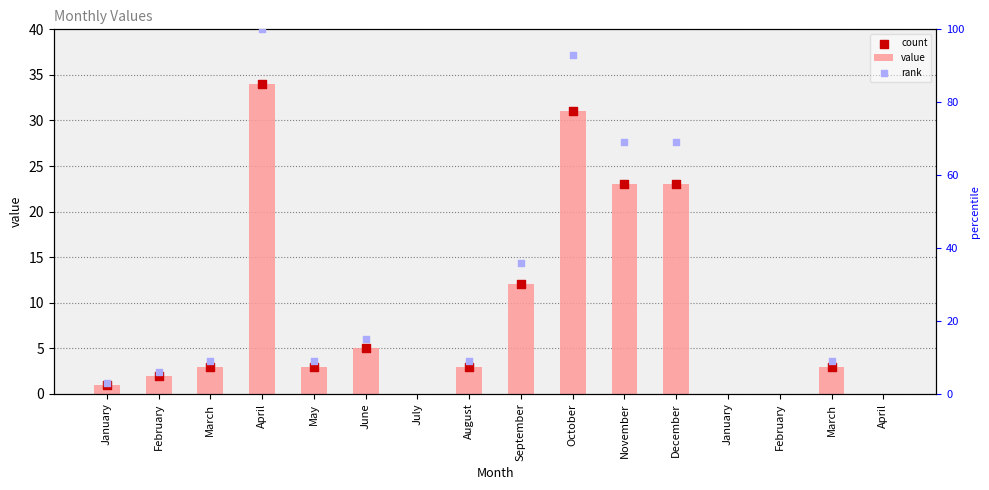

What are all the series names shown in the legend?

value, count, rank